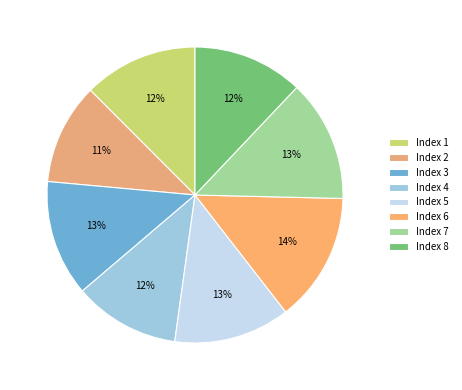

How many segments does this pie chart have?

8